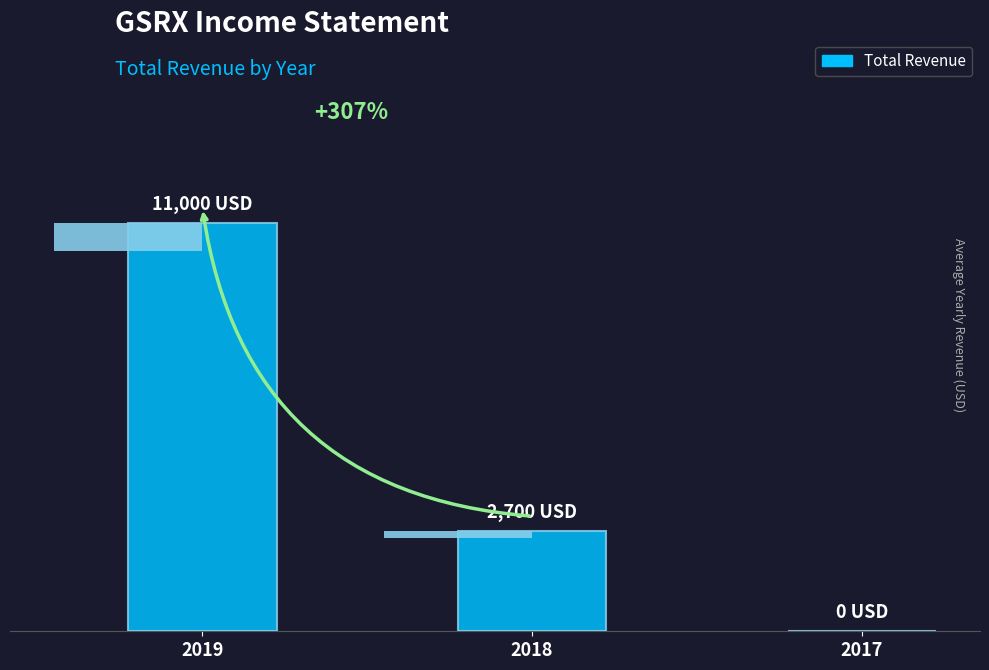

Which has a higher value, 2018 or 2017?

2018